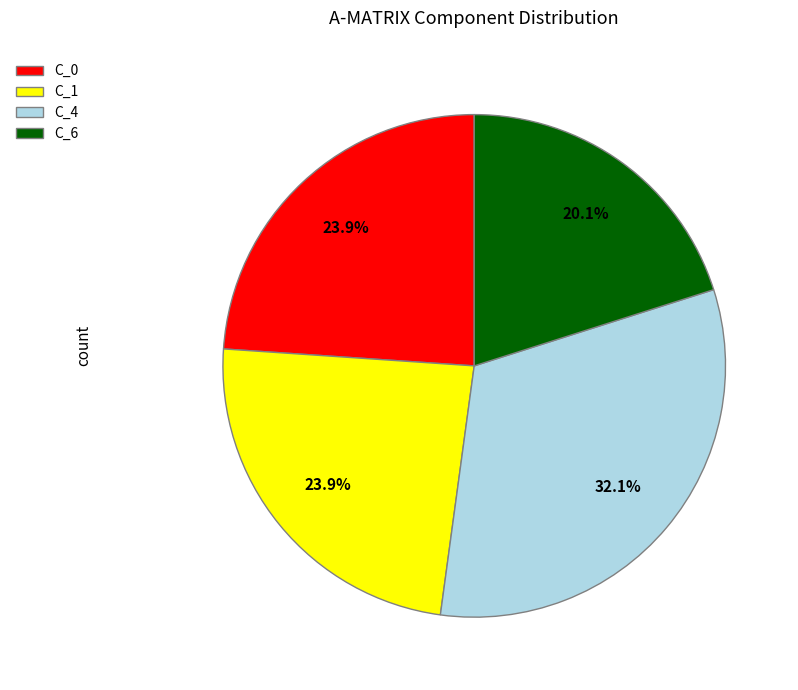

Is C_4 the majority of the pie?

No